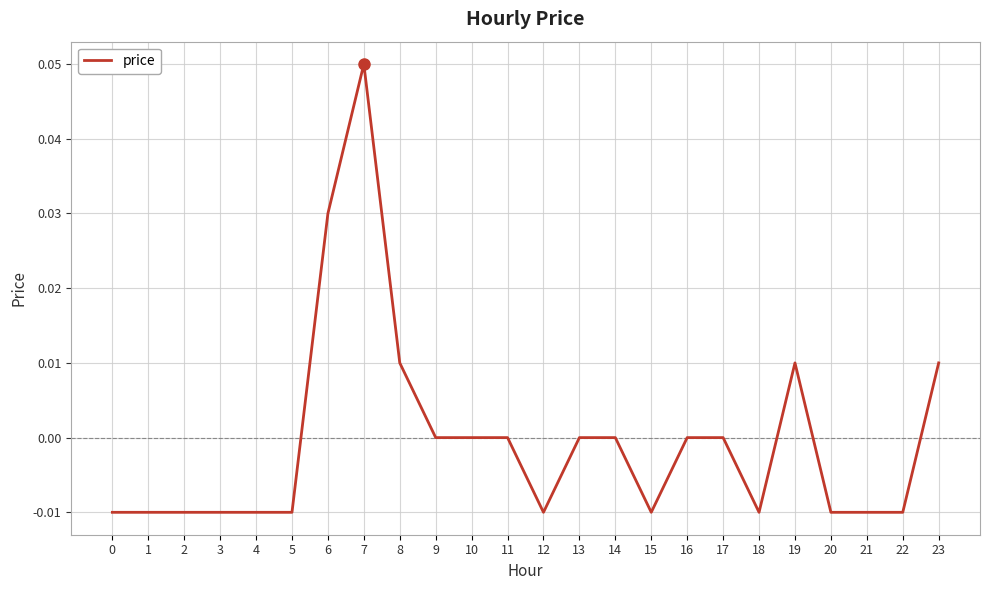

True or false: the data shows 0.0 at 10.

True